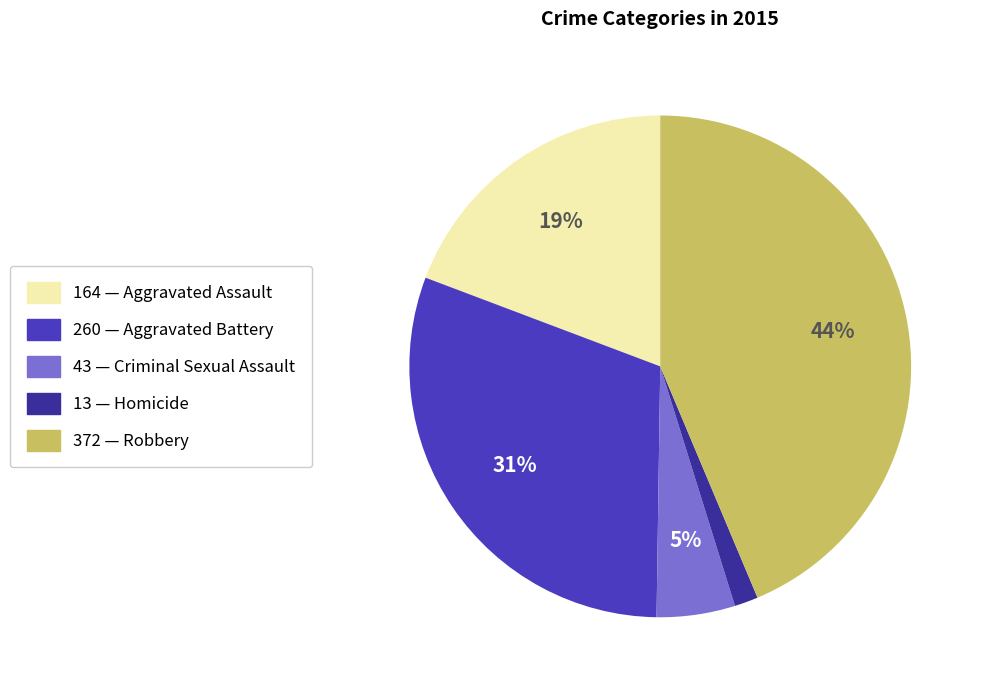

To the nearest percent, what is the average slice percentage?

20%